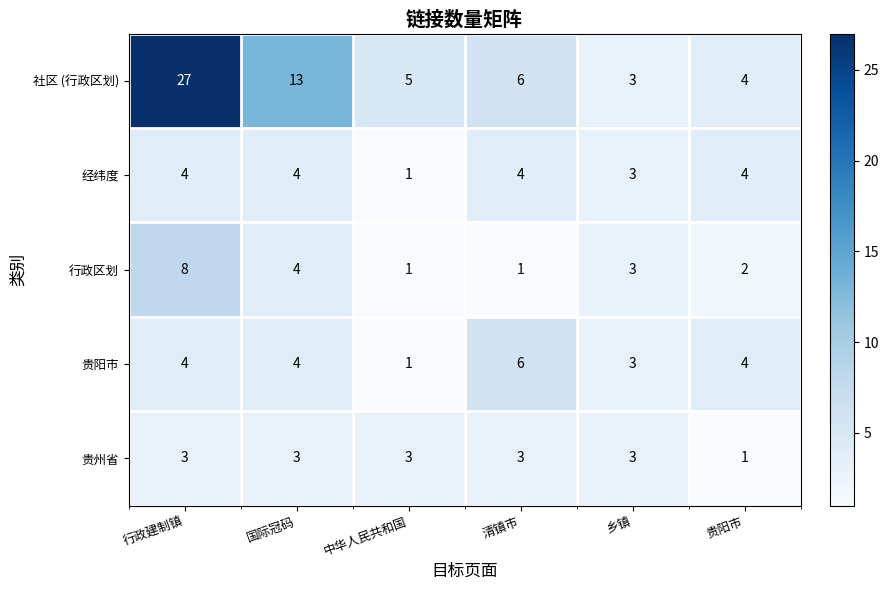

What is the spread (max minus min) of values at 中华人民共和国?

4